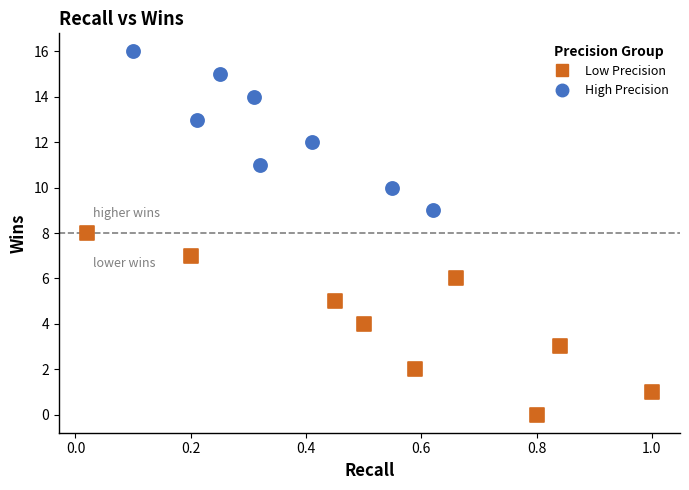

Which series has the widest spread of Y values?

Low Precision